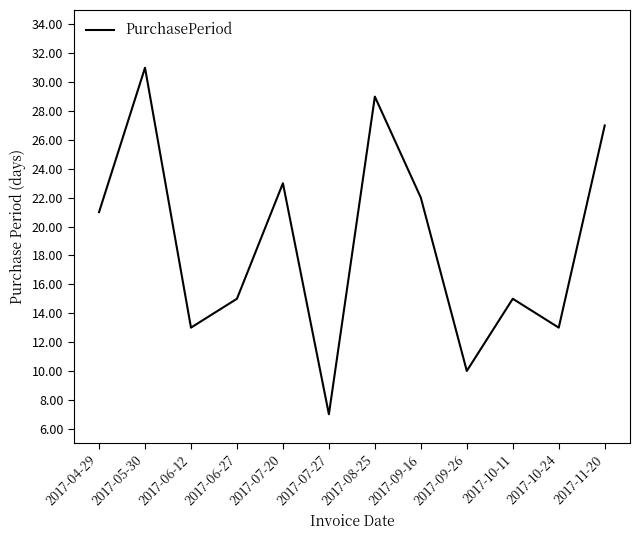

What is the change in value from 2017-09-26 to 2017-10-11?

+5